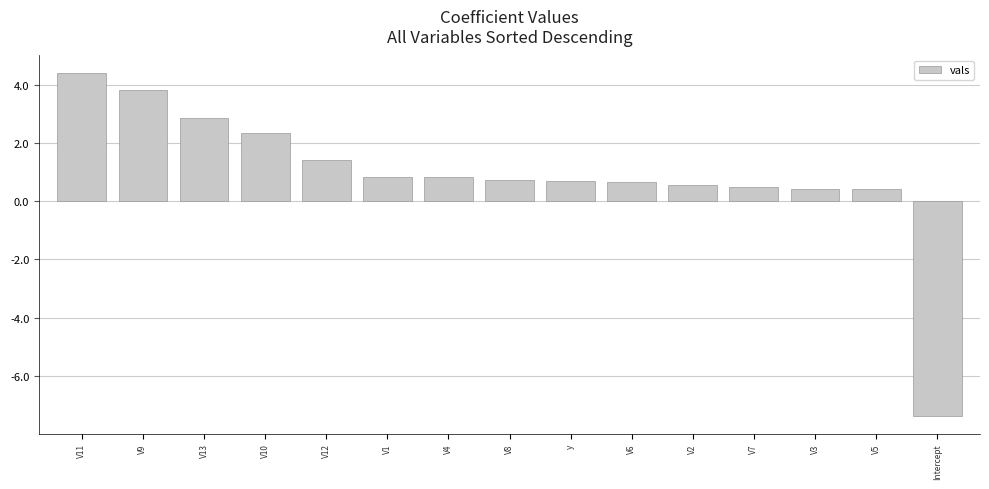

Where does the data first go above 0?

V11